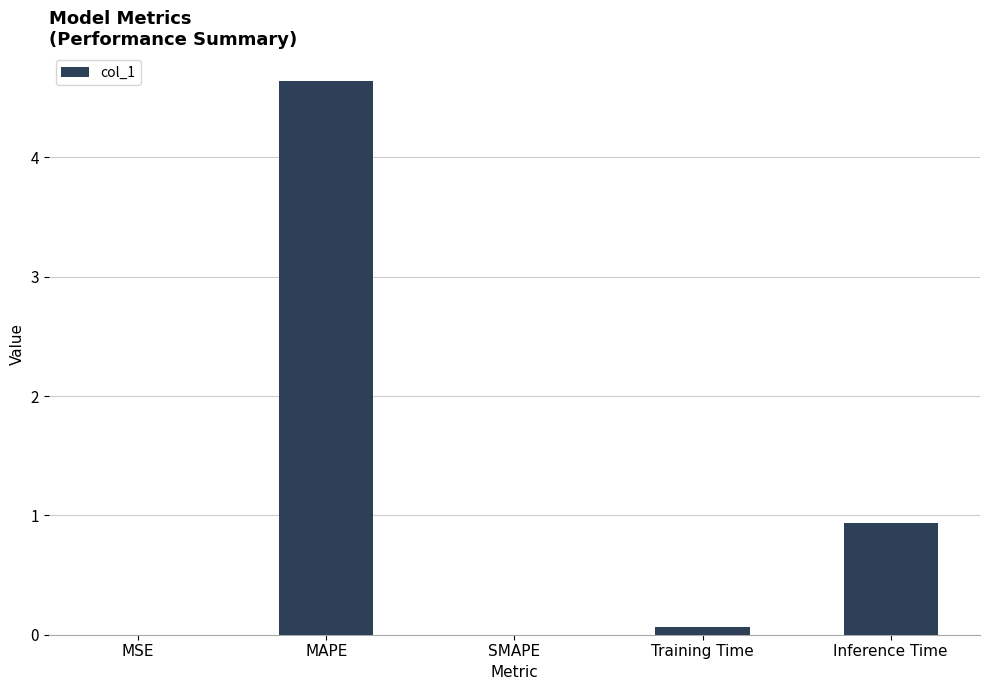

What is the average value?

1.1